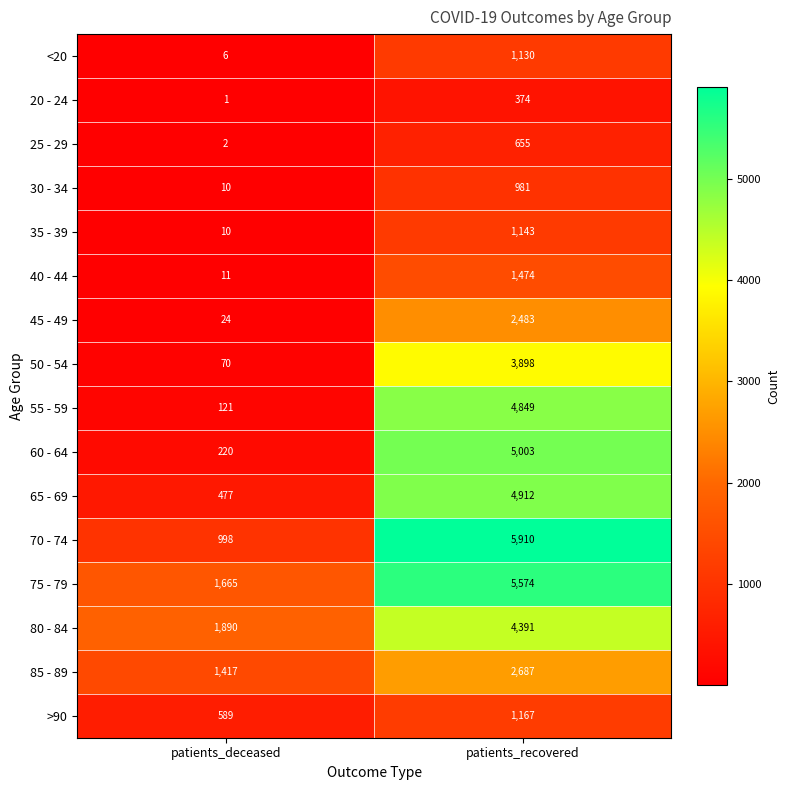

At which category is the sum across all series the highest?

patients_recovered